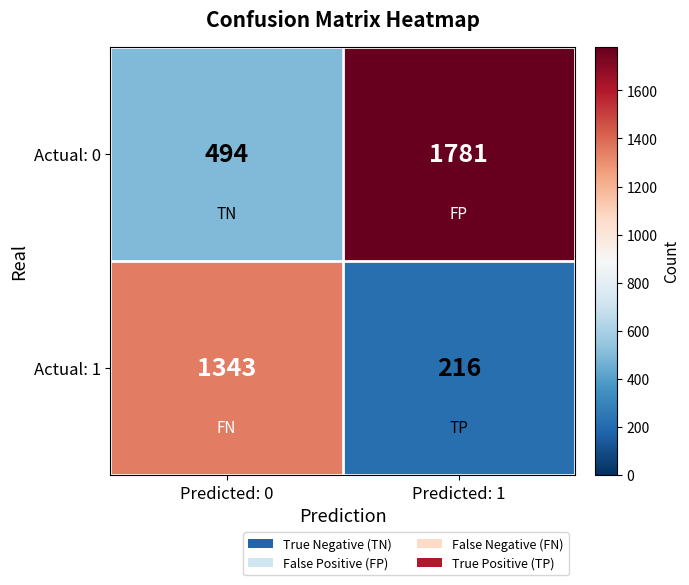

True or false: Actual: 0 has a value of 2636 at Predicted: 1.

False